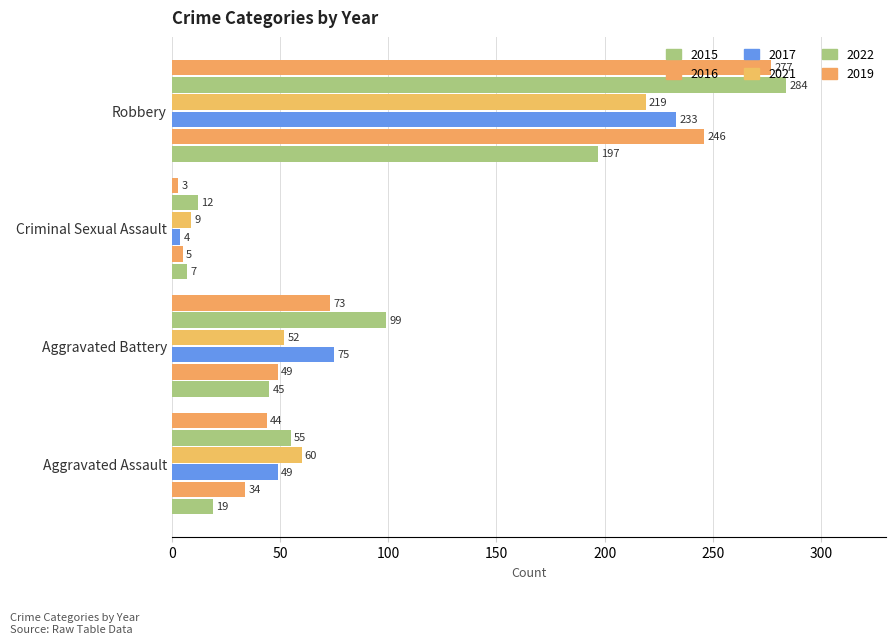

Reading right to left, transcribe all the data shown in this chart.

2015: 197	7	45	19
2016: 246	5	49	34
2017: 233	4	75	49
2021: 219	9	52	60
2022: 284	12	99	55
2019: 277	3	73	44